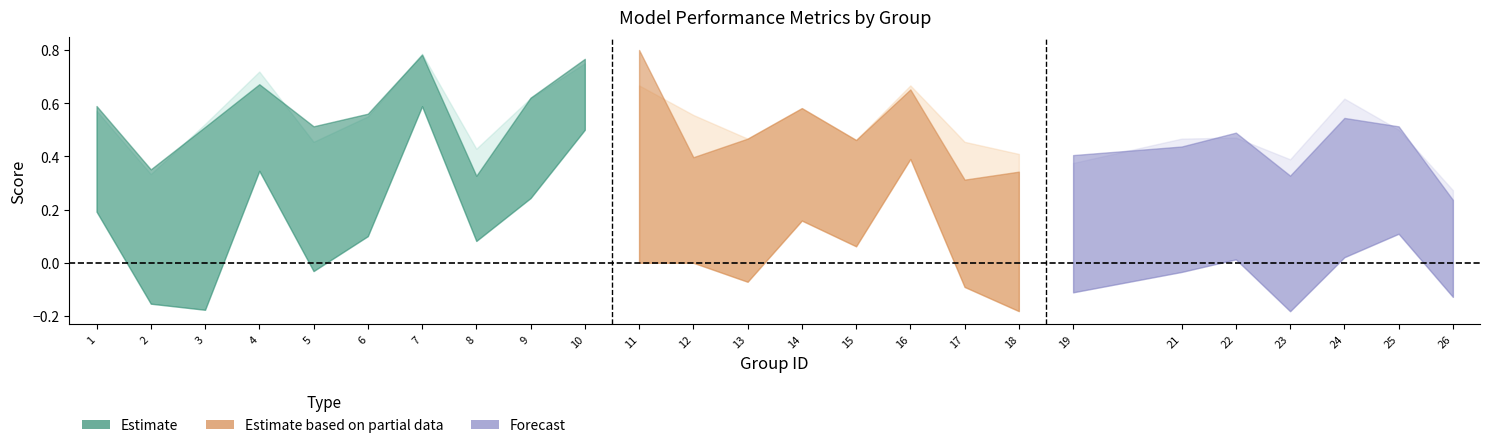

Reading left to right, transcribe all the data shown in this chart.

f1: 1=0.6	2=0.4	3=0.5	4=0.7	5=0.5	6=0.6	7=0.8	8=0.3	9=0.6	10=0.8	11=0.8	12=0.4	13=0.5	14=0.6	15=0.5	16=0.7	17=0.3	18=0.3	19=0.4	21=0.4	22=0.5	23=0.3	24=0.5	25=0.5	26=0.2
accuracy: 1=0.6	2=0.3	3=0.5	4=0.7	5=0.5	6=0.6	7=0.8	8=0.4	9=0.6	10=0.8	11=0.7	12=0.6	13=0.5	14=0.6	15=0.5	16=0.7	17=0.5	18=0.4	19=0.4	21=0.5	22=0.5	23=0.4	24=0.6	25=0.5	26=0.3
kappa: 1=0.2	2=-0.2	3=-0.2	4=0.3	5=-0.0	6=0.1	7=0.6	8=0.1	9=0.2	10=0.5	11=0.0	12=0.0	13=-0.1	14=0.2	15=0.1	16=0.4	17=-0.1	18=-0.2	19=-0.1	21=-0.0	22=0.0	23=-0.2	24=0.0	25=0.1	26=-0.1